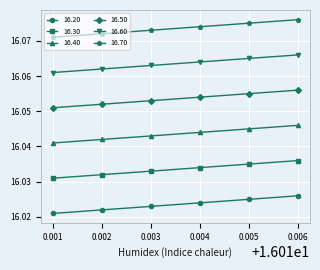

Rank the categories by 16.50 value from highest to lowest.

0.006, 0.005, 0.004, 0.003, 0.002, 0.001